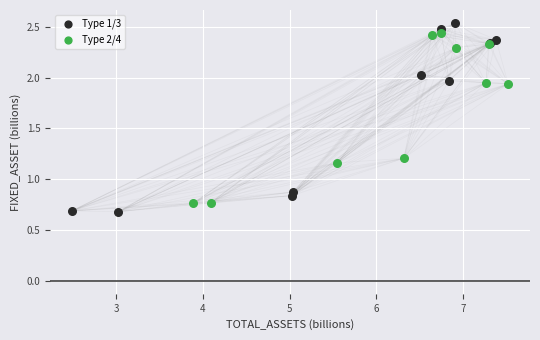

Which series has the widest spread of Y values?

Type 1/3